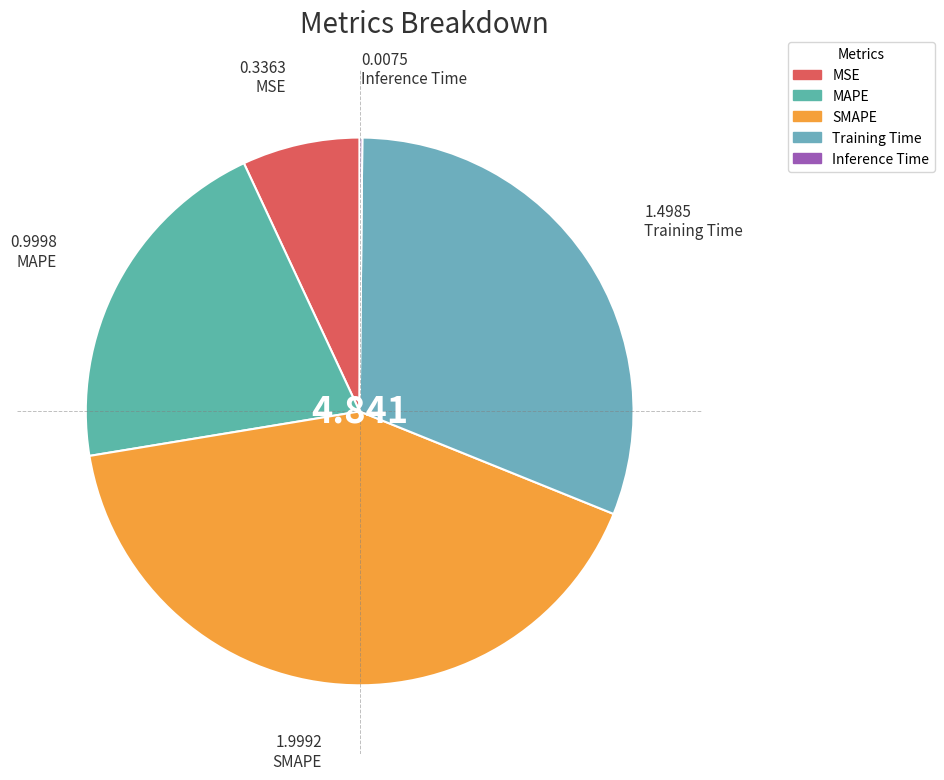

Is it true that MAPE is 21% of the pie?

True